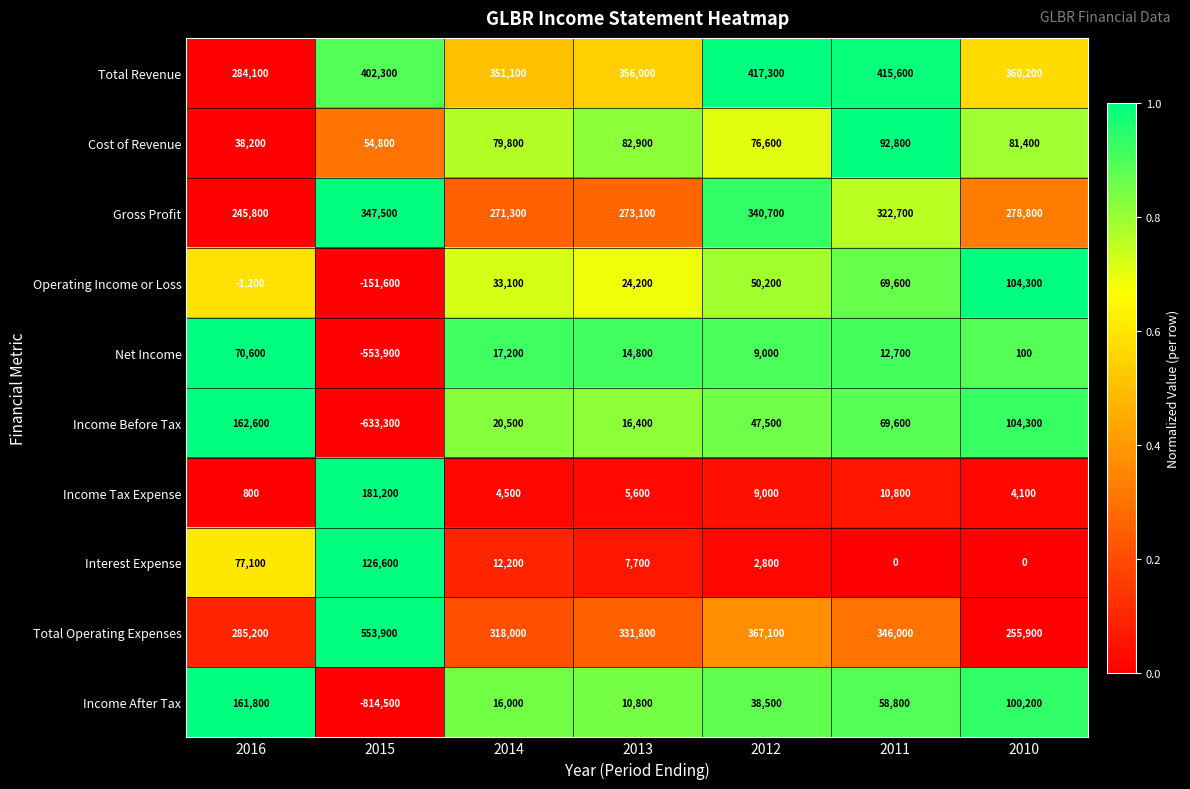

The value of Net Income at 2012 is 9000. True or false?

True